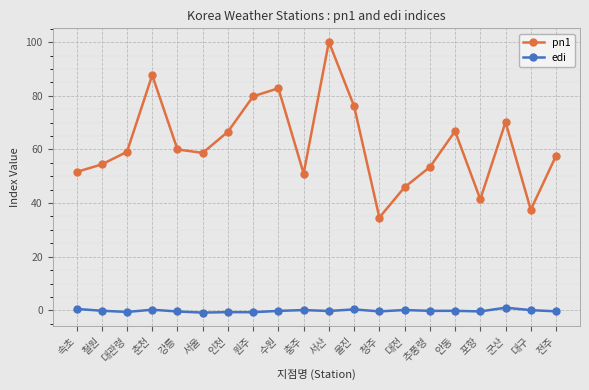

Which series has the widest spread of values?

pn1